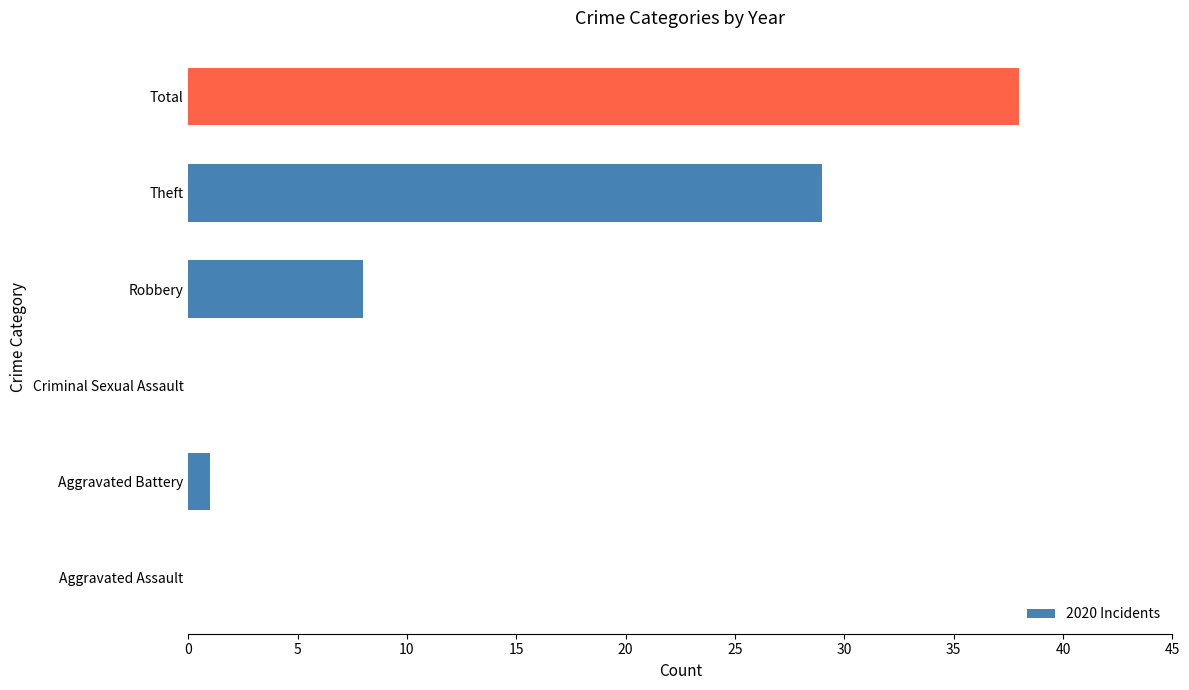

What is the maximum value shown in the chart?

38